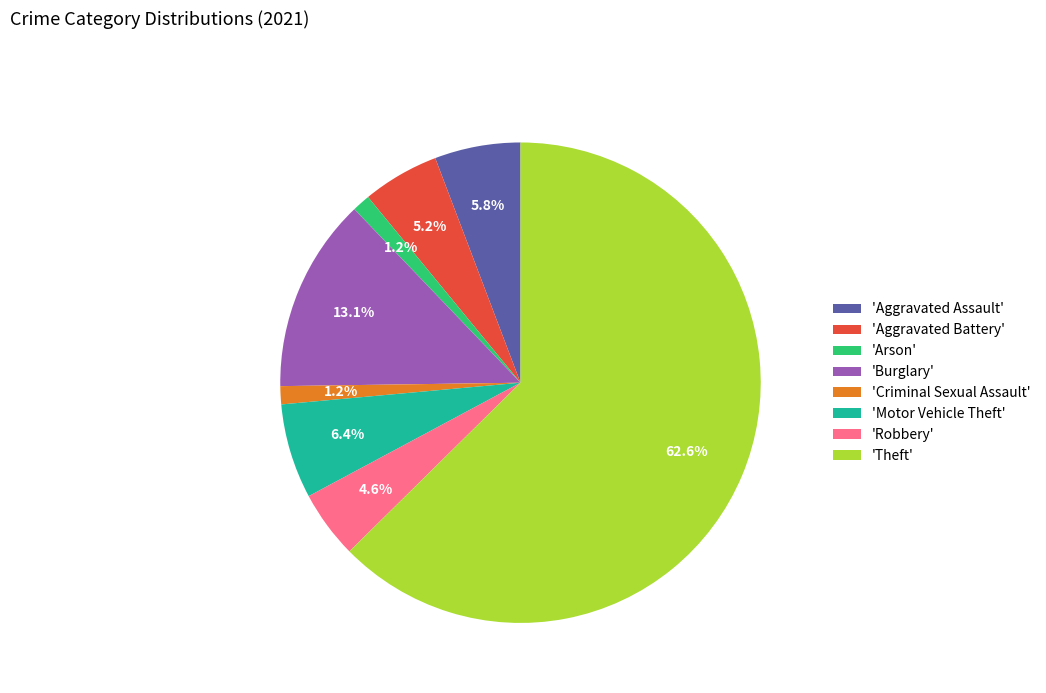

What is the majority slice?

'Theft'